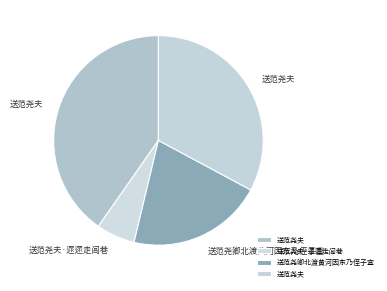

Is there a majority slice in this chart?

No